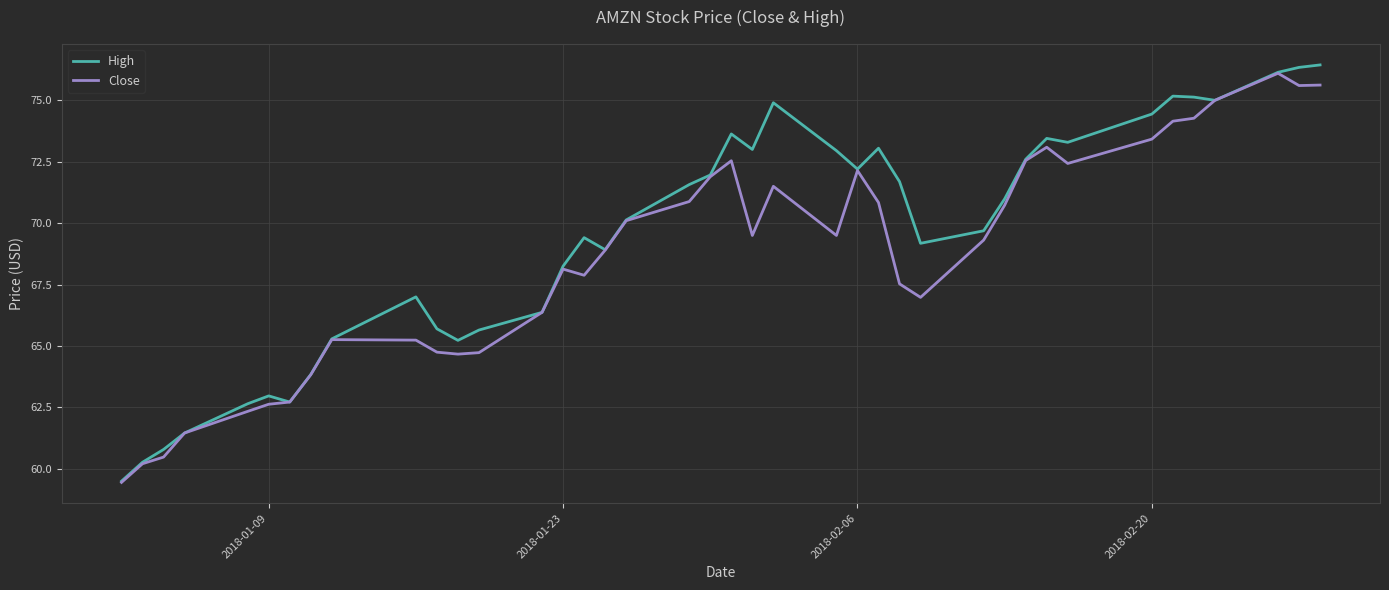

Which series has the largest total across all categories?

High